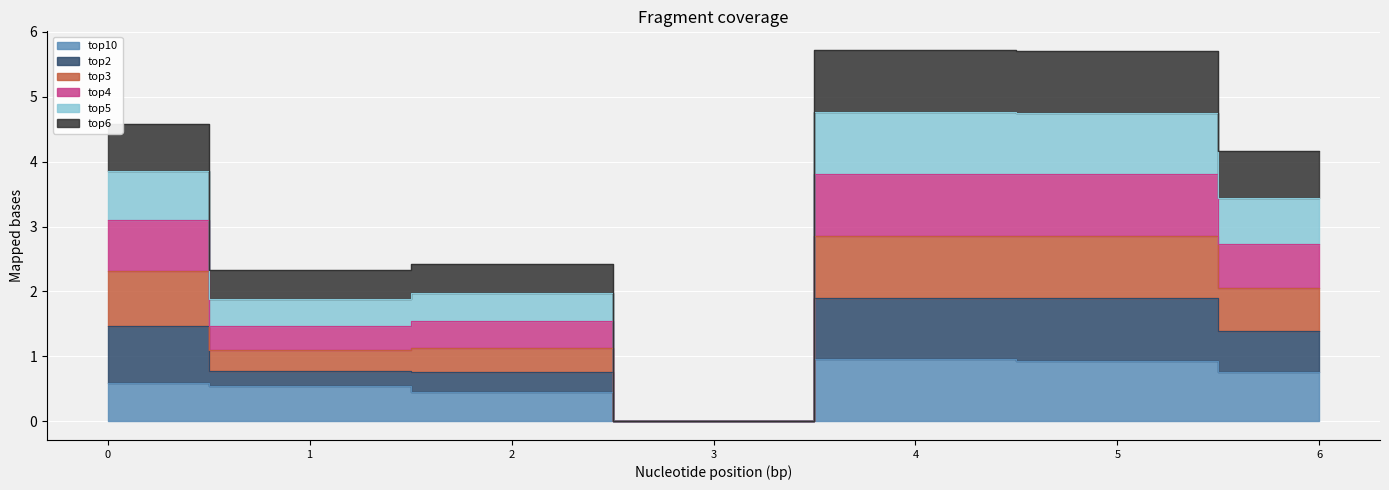

List the series in order of their peak value, highest first.

top5, top4, top2, top3, top6, top10